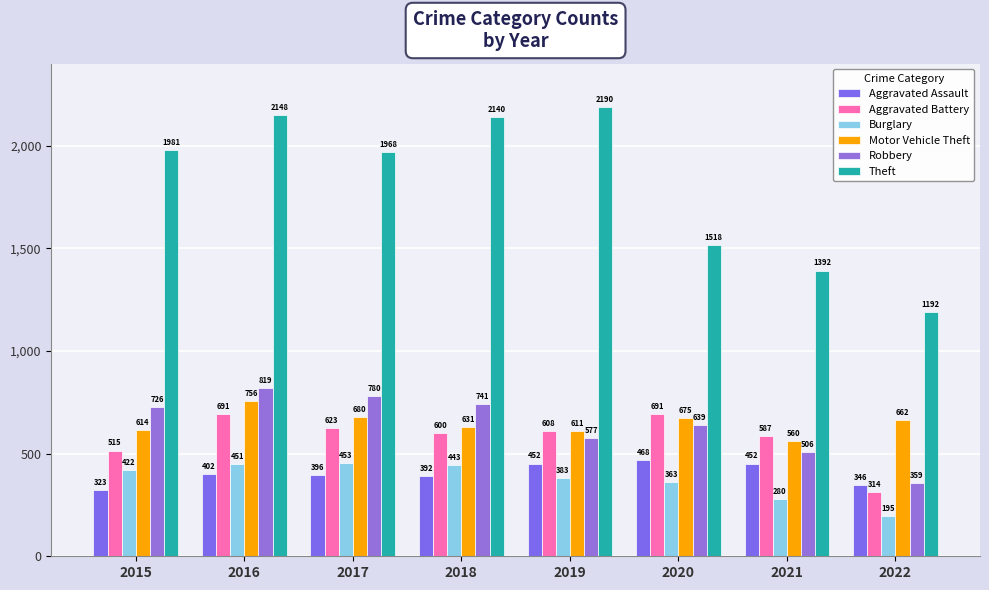

Where is Aggravated Battery nearest to the value 502?

2015